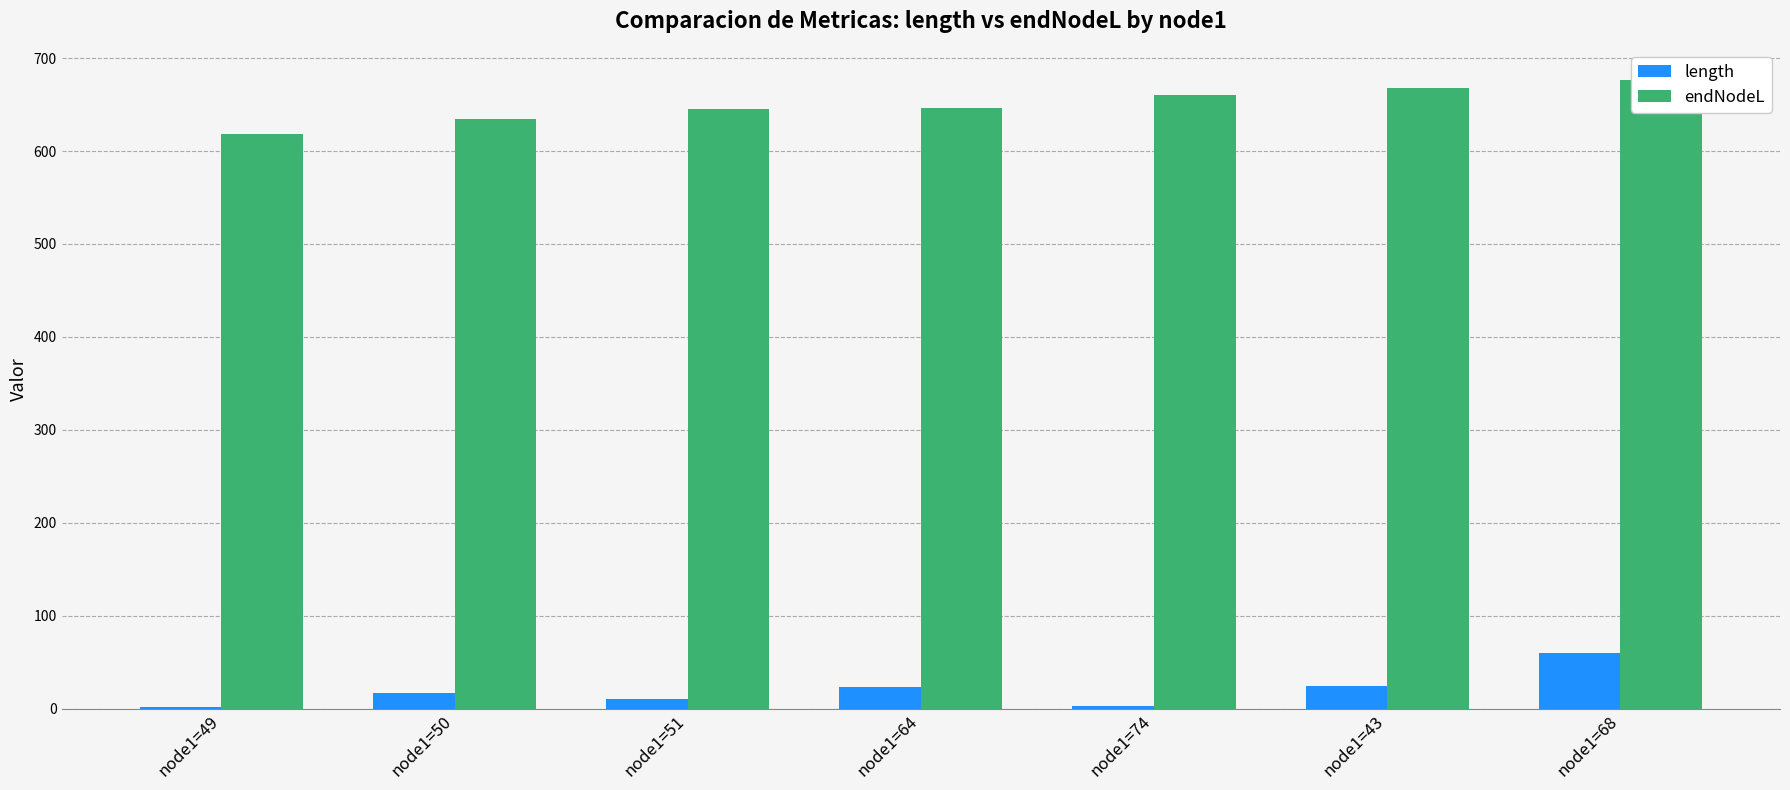

At how many categories does at least one series exceed 651?

3